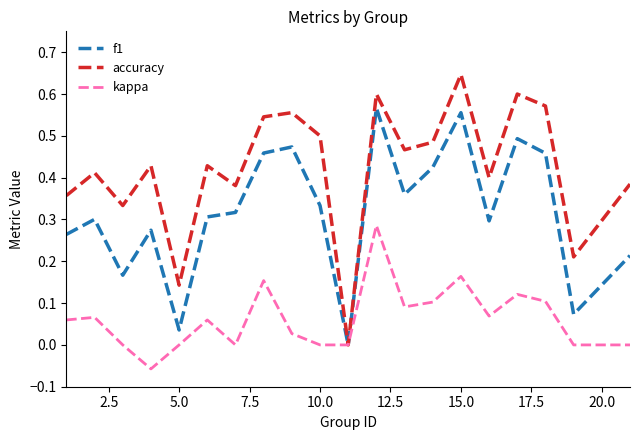

Rank the series by their maximum value, from lowest to highest.

kappa, f1, accuracy